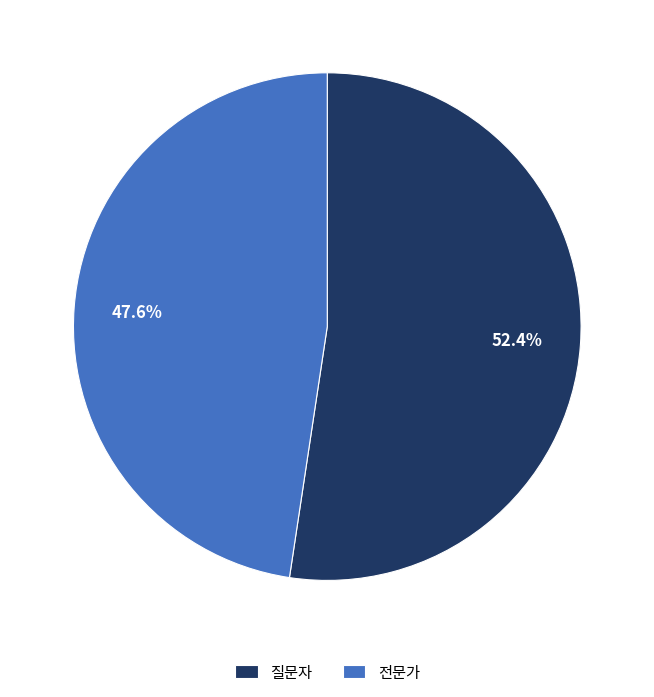

To the nearest percent, what percentage of the pie is 질문자?

52%